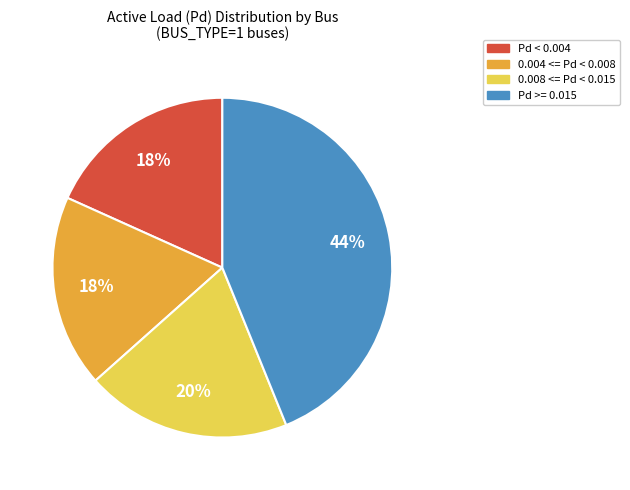

To the nearest percent, what is the difference between the largest and smallest slice percentages?

26%